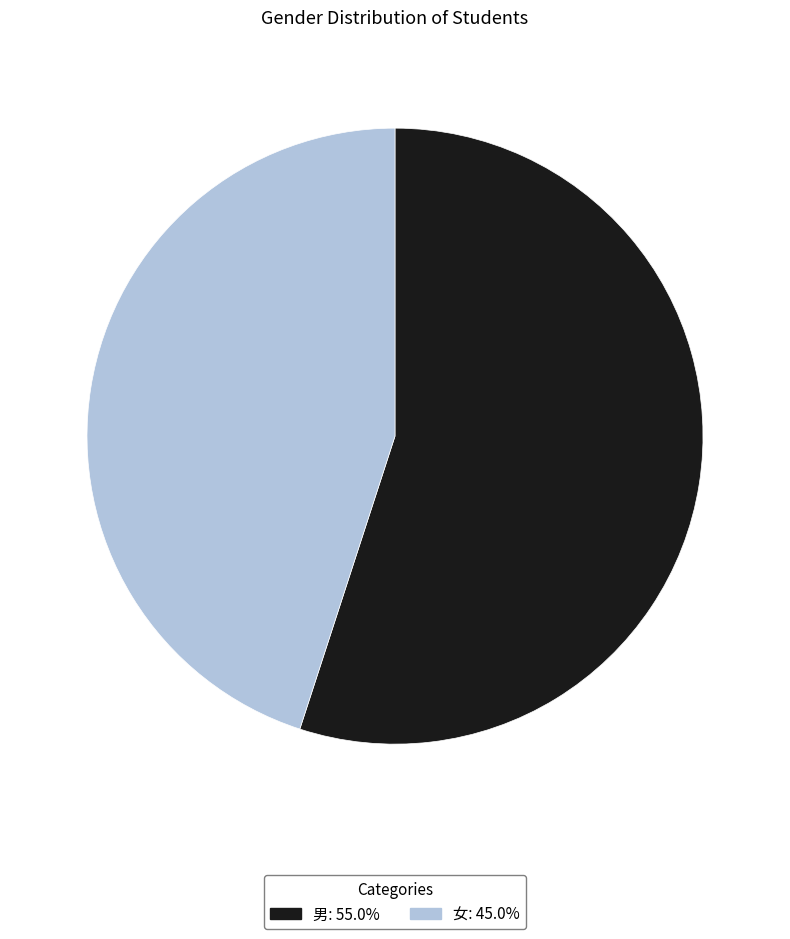

Is there any slice that represents more than half of the pie?

Yes